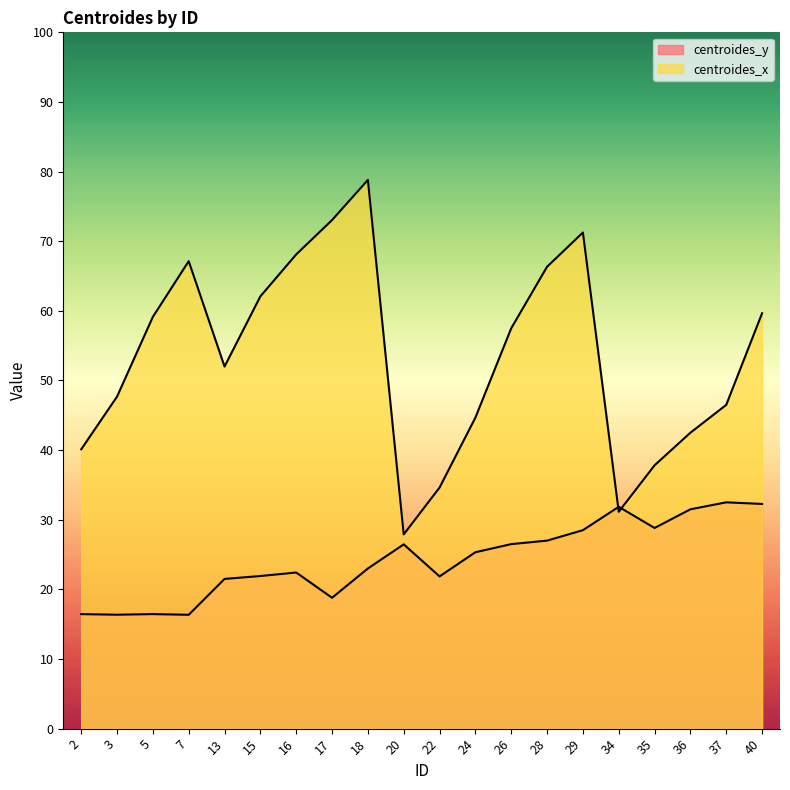

Rank the series by their maximum value, from lowest to highest.

centroides_y, centroides_x